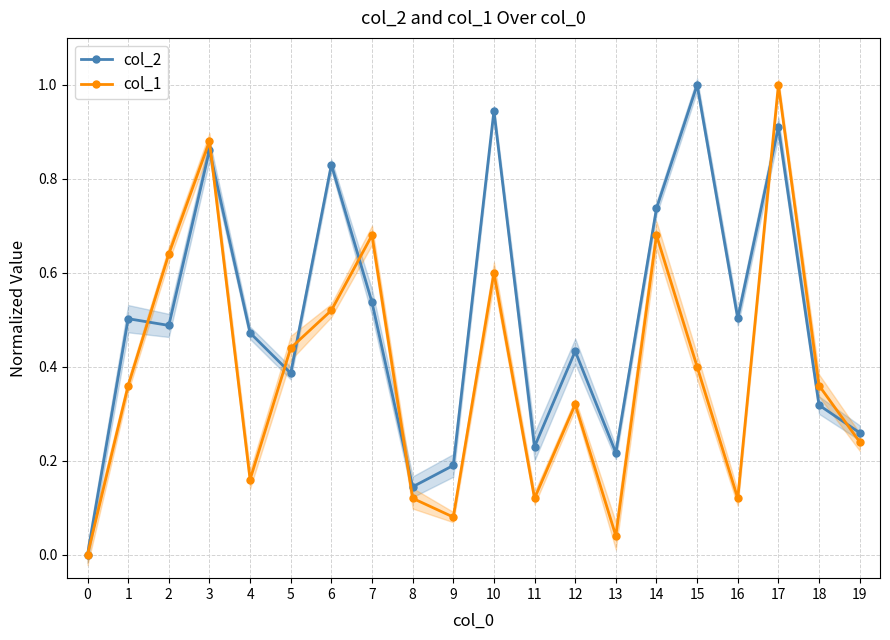

Reading left to right, list all the values displayed in this chart.

col_2: 0=0.0	1=0.5	2=0.5	3=0.9	4=0.5	5=0.4	6=0.8	7=0.5	8=0.1	9=0.2	10=0.9	11=0.2	12=0.4	13=0.2	14=0.7	15=1.0	16=0.5	17=0.9	18=0.3	19=0.3
col_1: 0=0.0	1=0.4	2=0.6	3=0.9	4=0.2	5=0.4	6=0.5	7=0.7	8=0.1	9=0.1	10=0.6	11=0.1	12=0.3	13=0.0	14=0.7	15=0.4	16=0.1	17=1.0	18=0.4	19=0.2